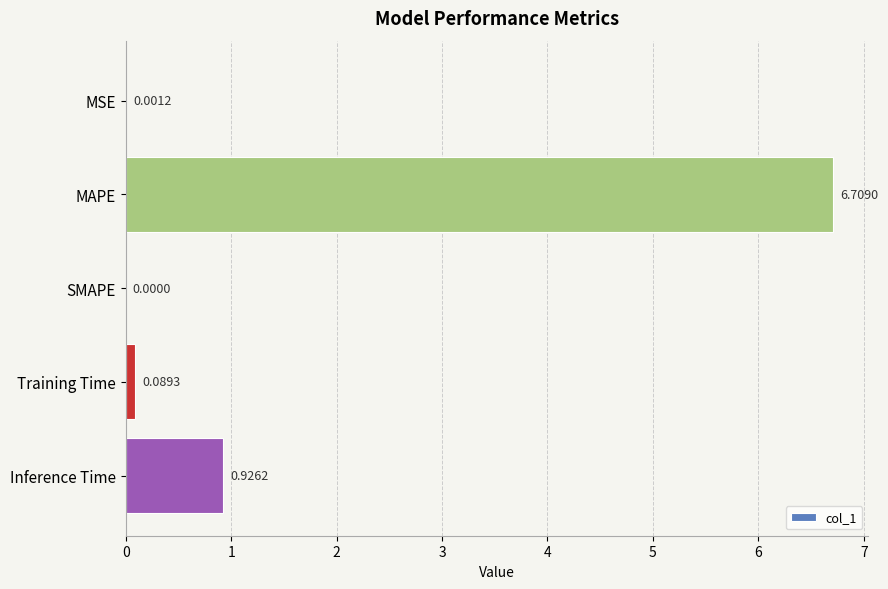

Between MAPE and Inference Time, which is larger?

MAPE